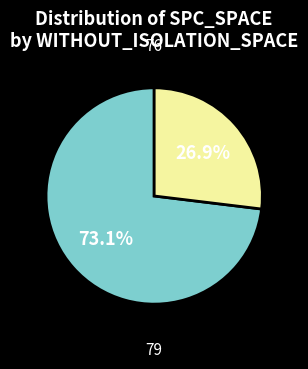

Is there a majority slice in this chart?

Yes